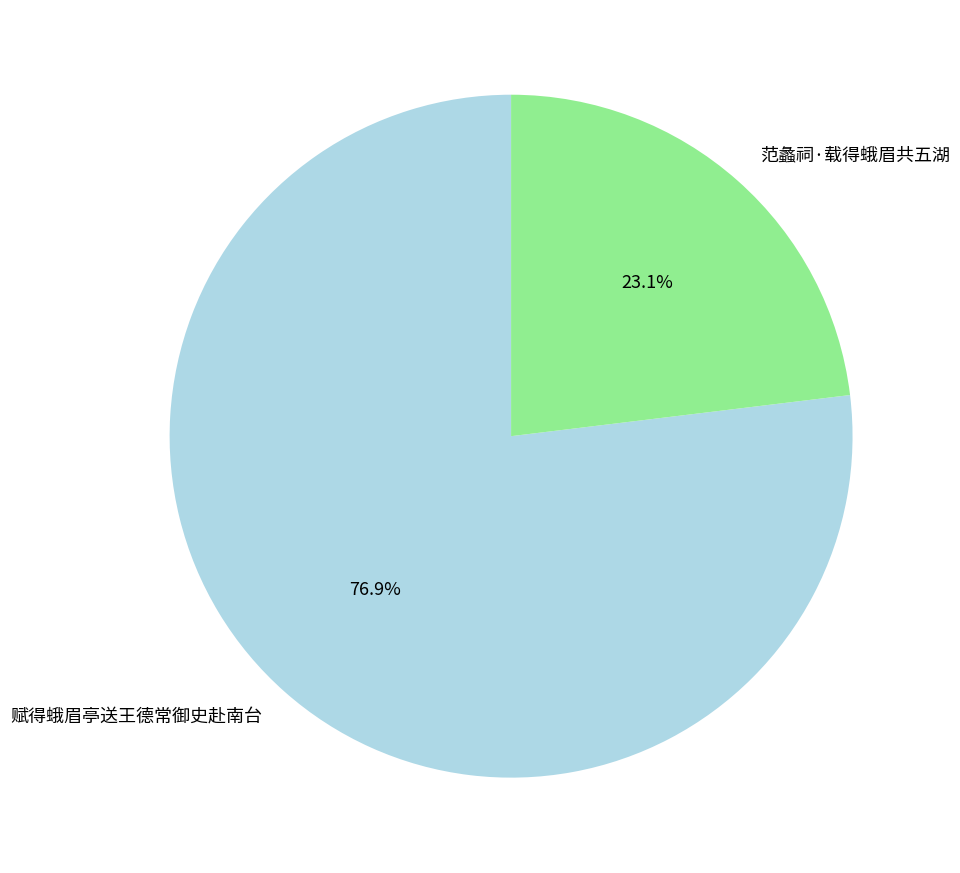

What is the largest slice in the pie chart?

赋得蛾眉亭送王德常御史赴南台